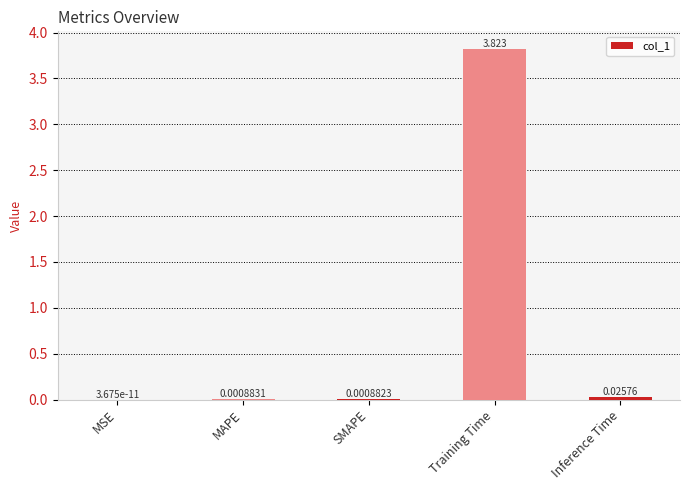

At which label is the value closest to 1?

Inference Time